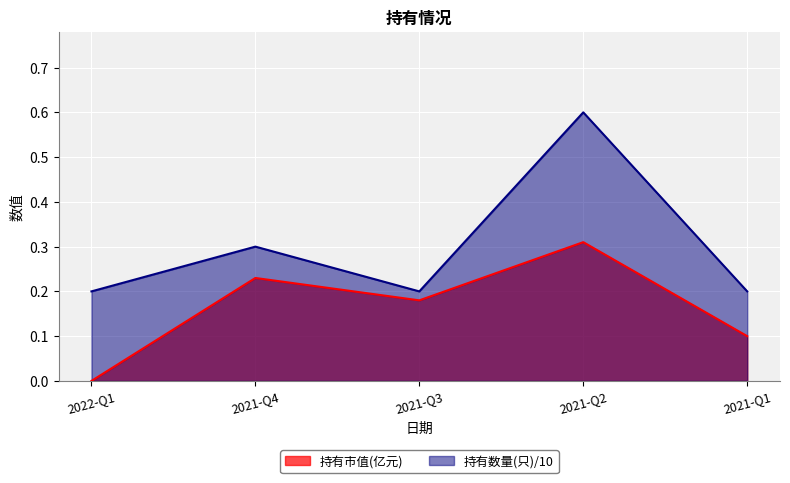

What is the sum of the 持有数量(只) values at 2021-Q1 and 2021-Q3?

0.4